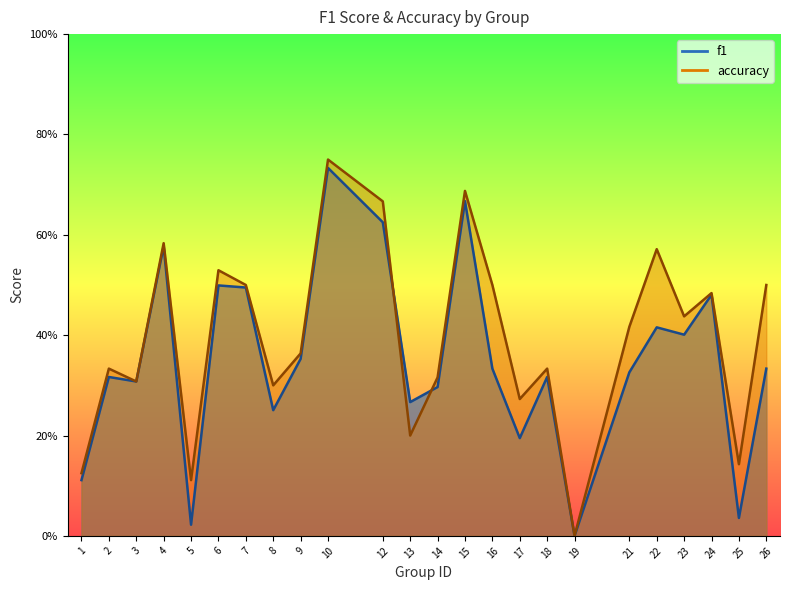

Is it true that accuracy equals 0.2 at 13?

True